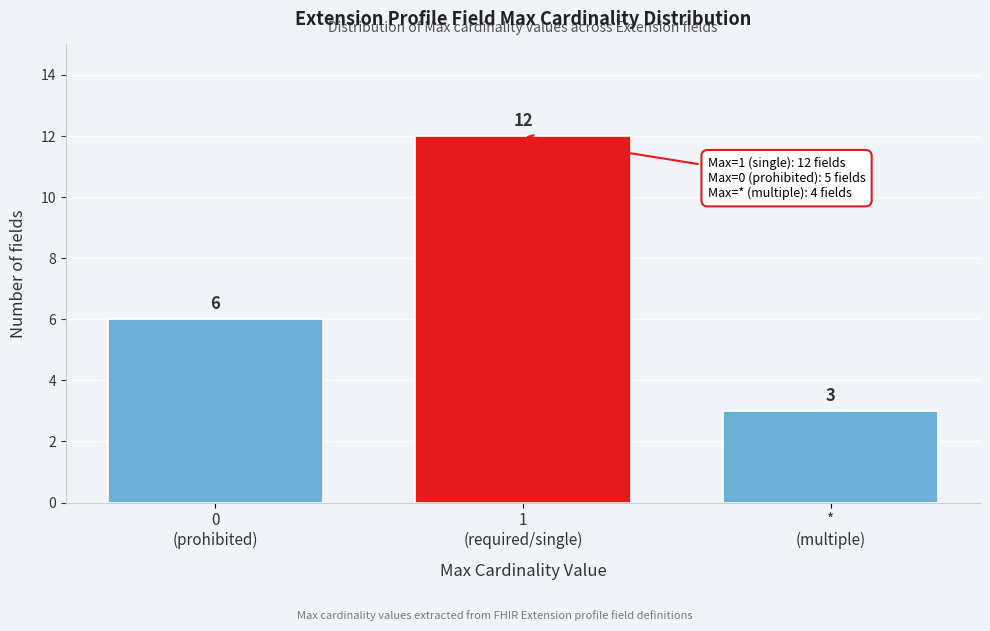

Reading left to right, transcribe all the data shown in this chart.

6	12	3